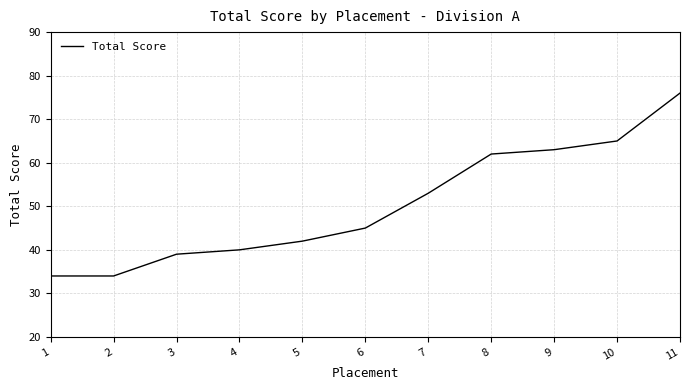

The value at 2 is 34. True or false?

True